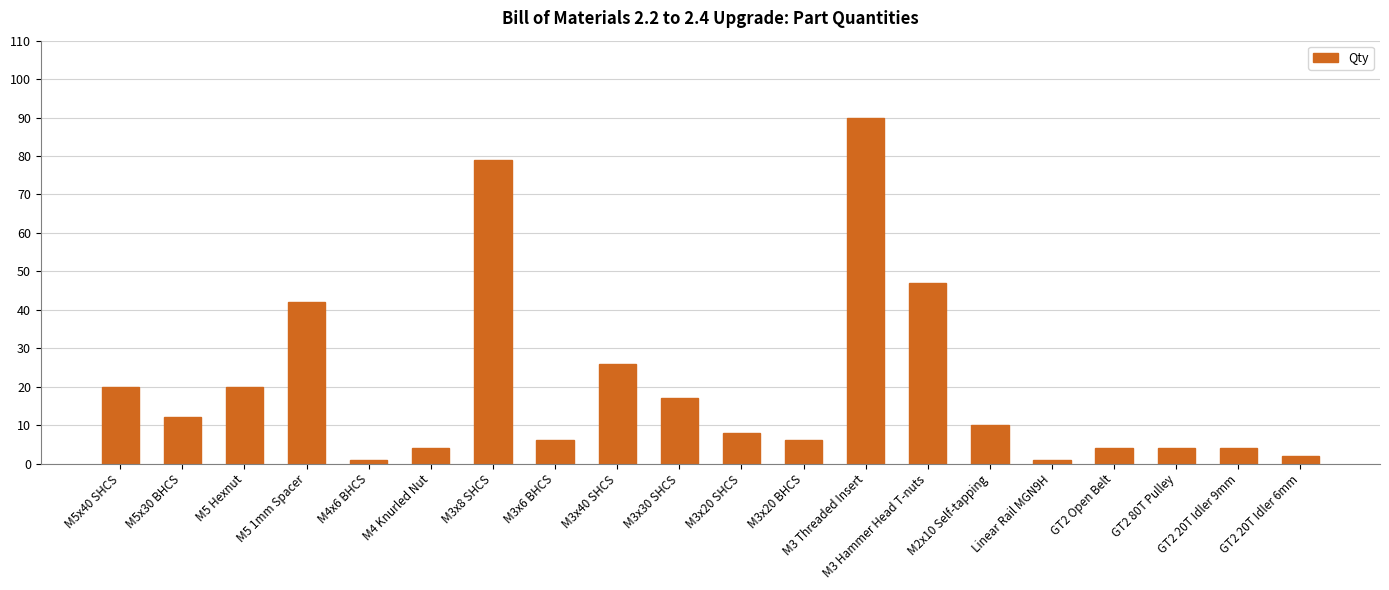

How many categories are shown in the chart?

20